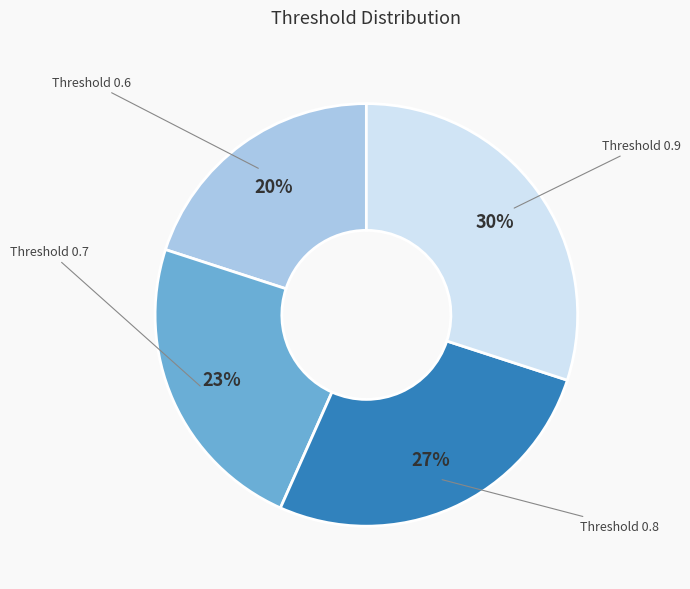

Is there any slice that represents more than half of the pie?

No